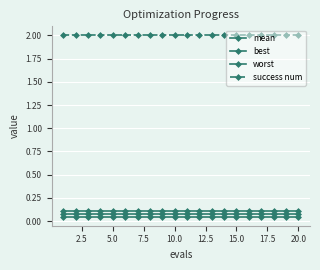

Which series has the largest total across all categories?

success num